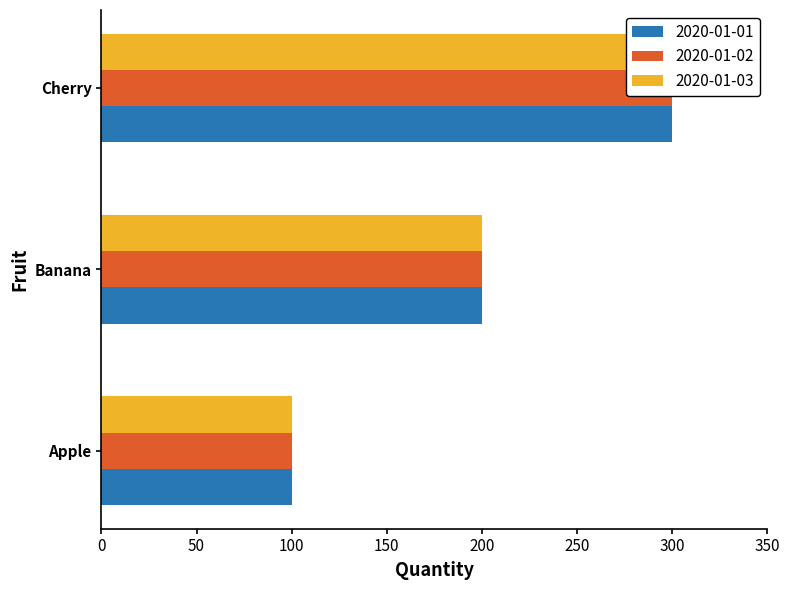

What is the average value of the 2020-01-01 series?

200